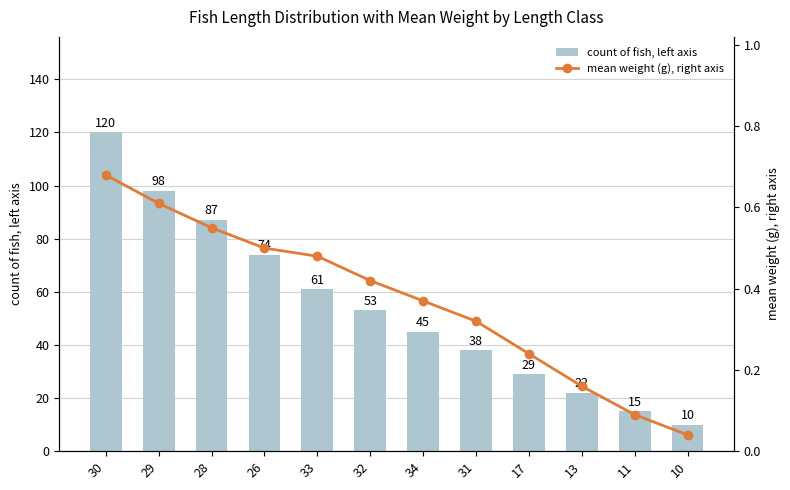

List the labels in order of mean weight (g), right axis value, largest first.

30, 29, 28, 26, 33, 32, 34, 31, 17, 13, 11, 10